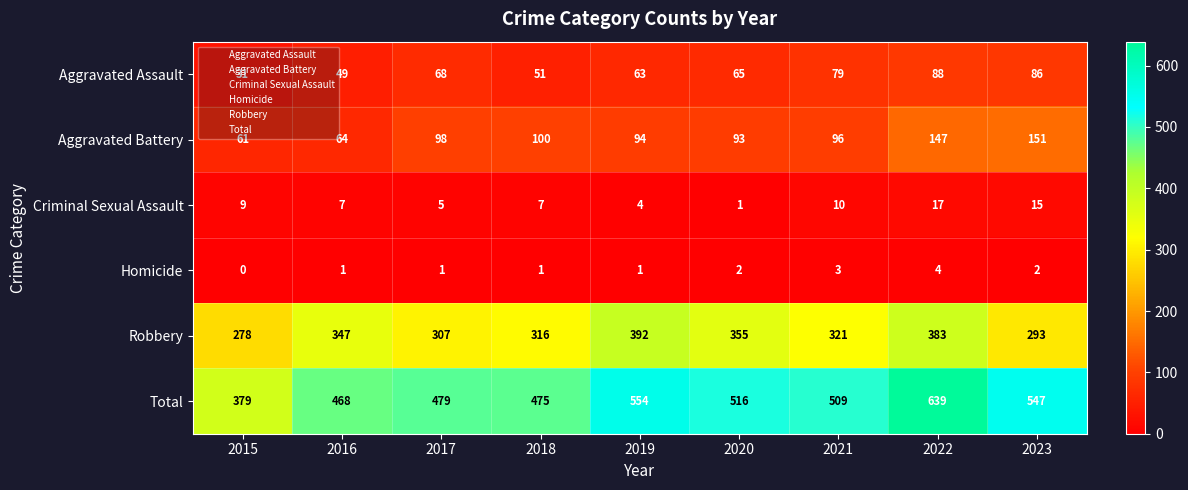

Is it true that Aggravated Battery equals 64 at 2016?

True